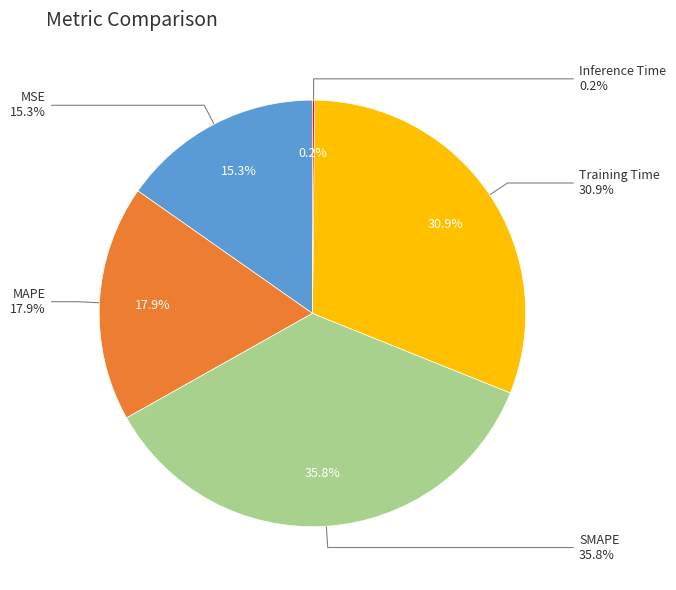

The Training Time slice represents 40% of the pie. True or false?

False